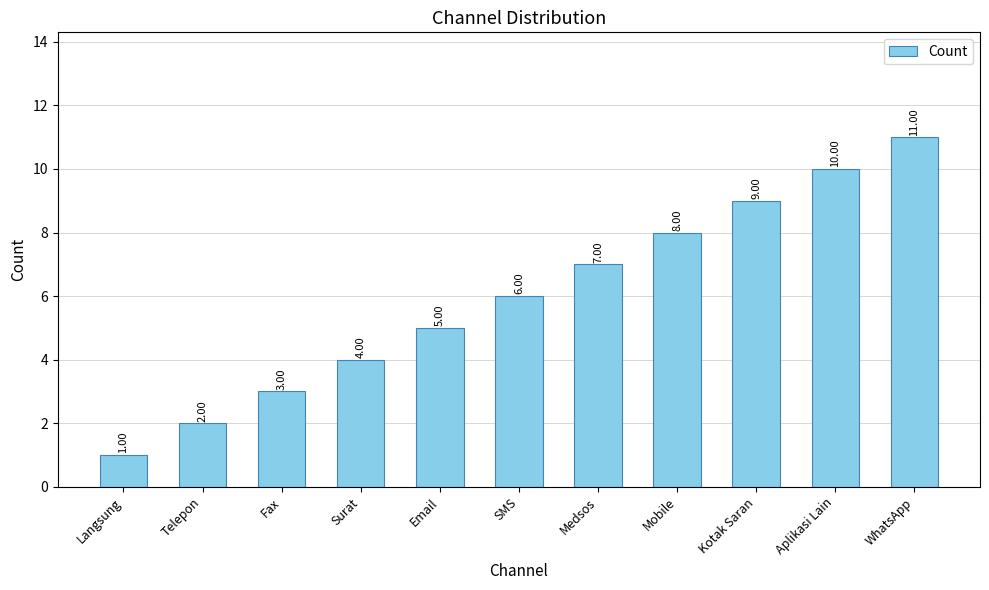

Rank the categories by value from highest to lowest.

WhatsApp, Aplikasi Lain, Kotak Saran, Mobile, Medsos, SMS, Email, Surat, Fax, Telepon, Langsung